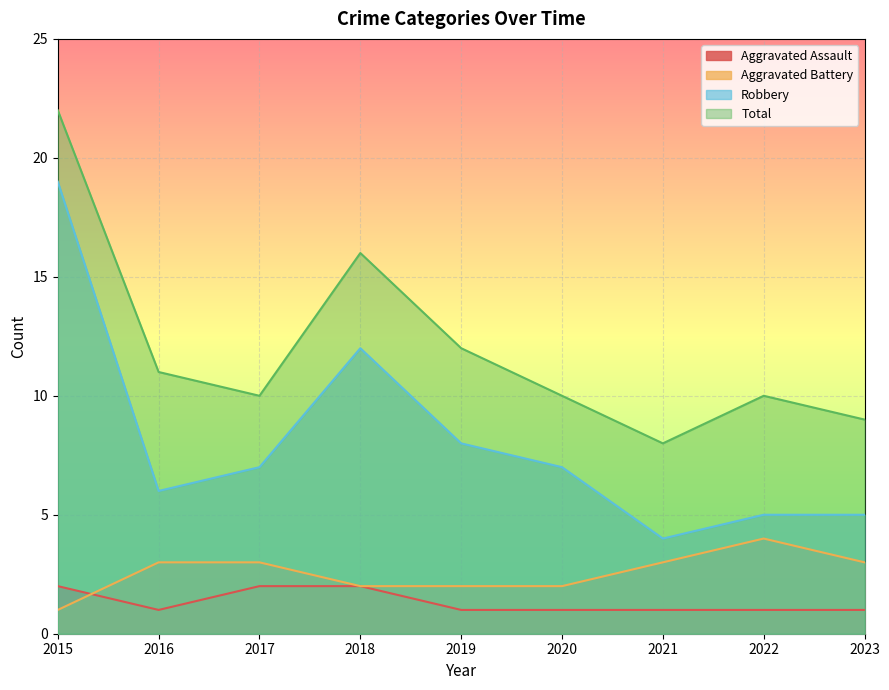

Reading right to left, what are all the values shown in this chart?

Aggravated Assault: 2023=1	2022=1	2021=1	2020=1	2019=1	2018=2	2017=2	2016=1	2015=2
Aggravated Battery: 2023=3	2022=4	2021=3	2020=2	2019=2	2018=2	2017=3	2016=3	2015=1
Robbery: 2023=5	2022=5	2021=4	2020=7	2019=8	2018=12	2017=7	2016=6	2015=19
Total: 2023=9	2022=10	2021=8	2020=10	2019=12	2018=16	2017=10	2016=11	2015=22